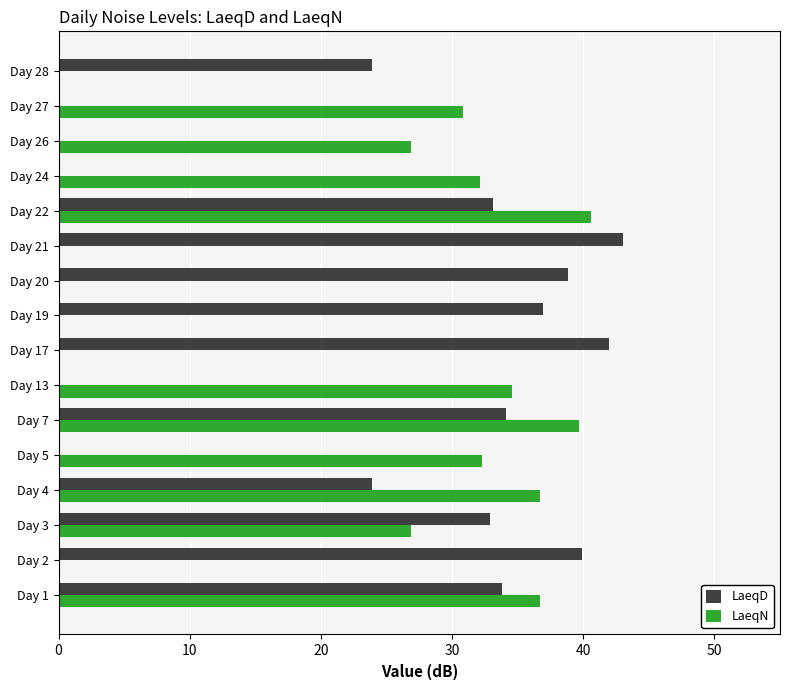

How many series are shown in this chart?

2